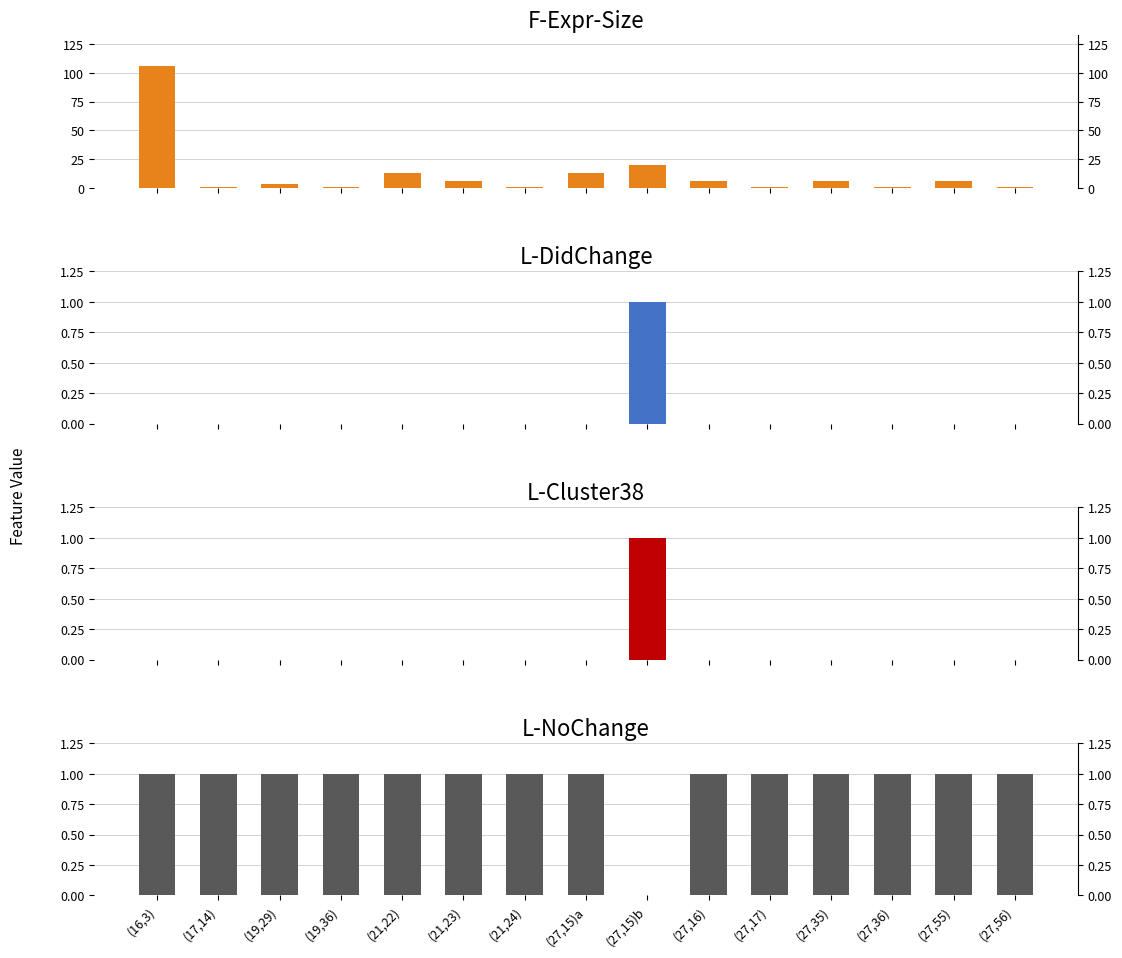

What is the total value across all series at (27,17)?

1